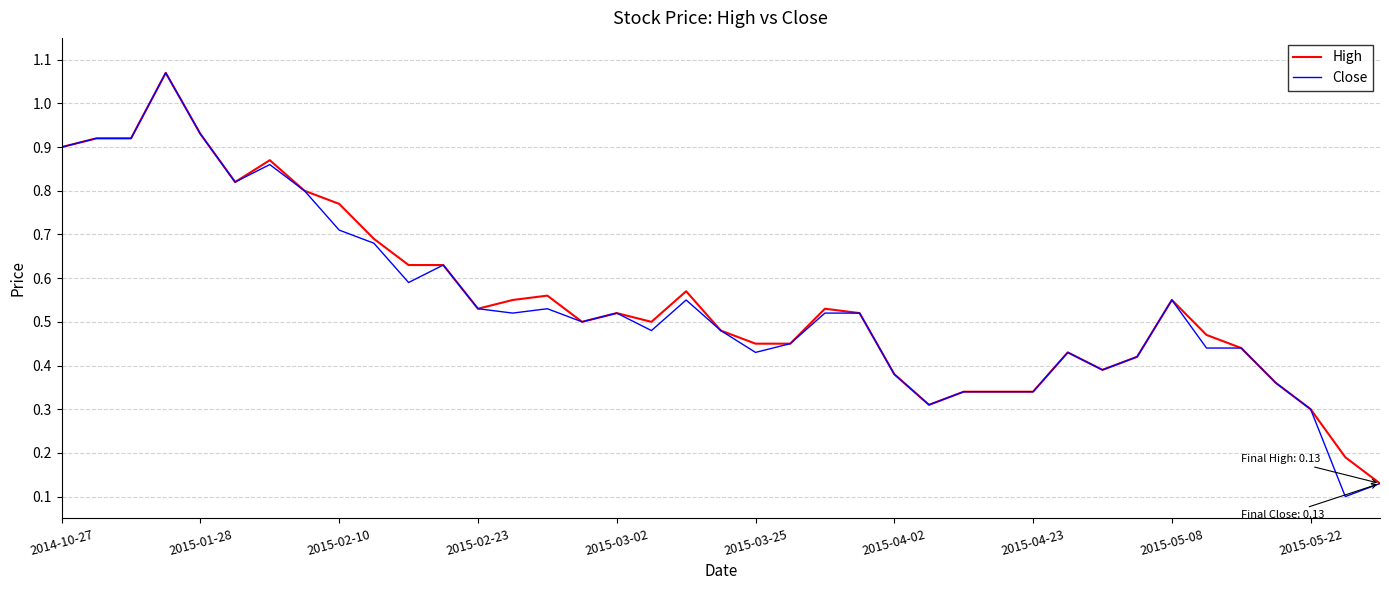

What is the greatest value displayed?

1.1